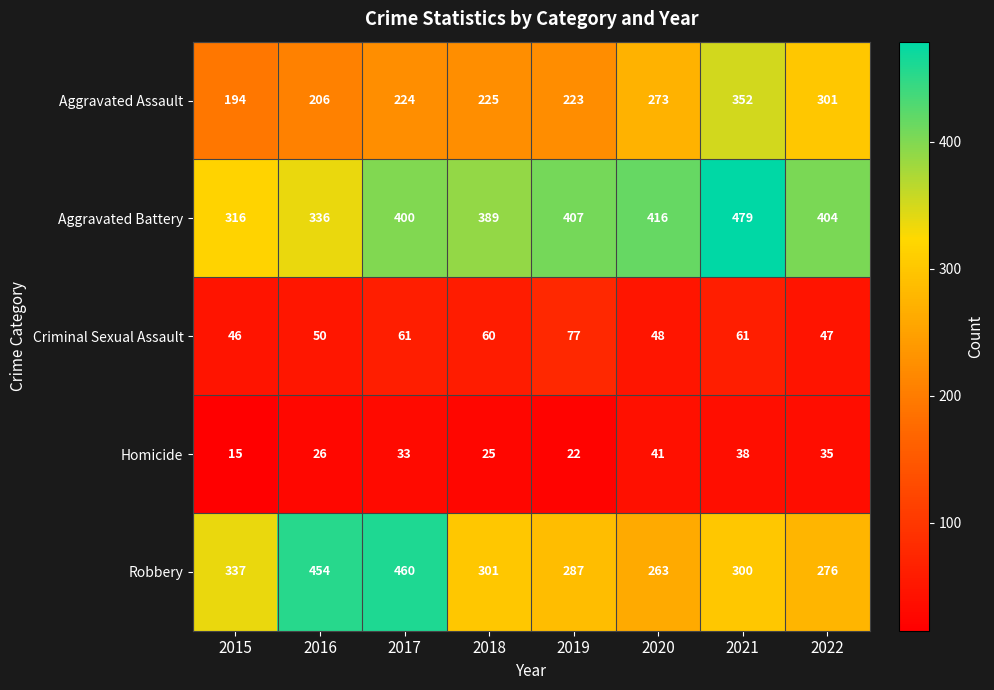

Between 2017 and 2019, which series saw the biggest shift?

Robbery